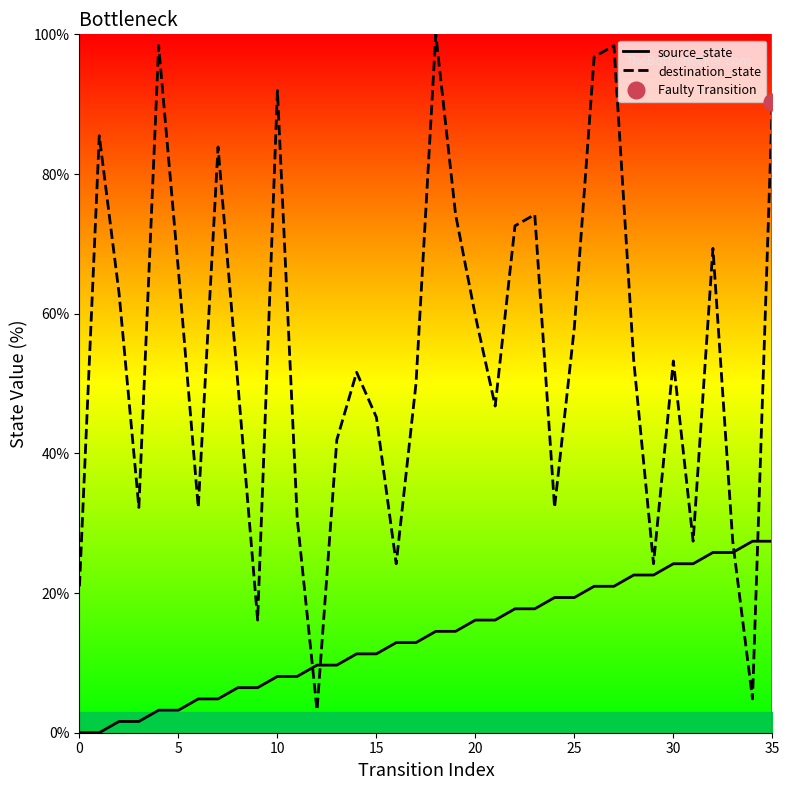

Does the chart display data point markers on the line(s)?

No